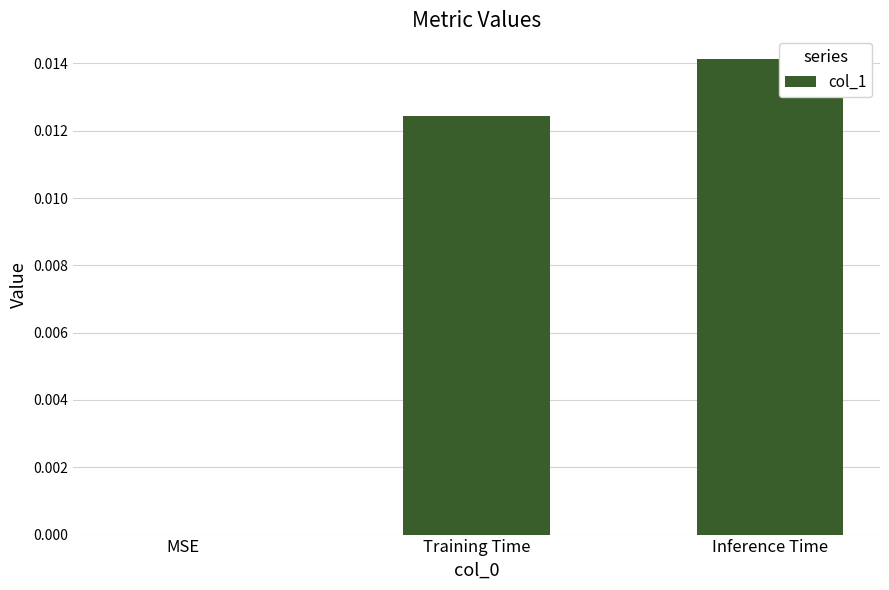

Which label corresponds to the largest value in the chart?

Inference Time